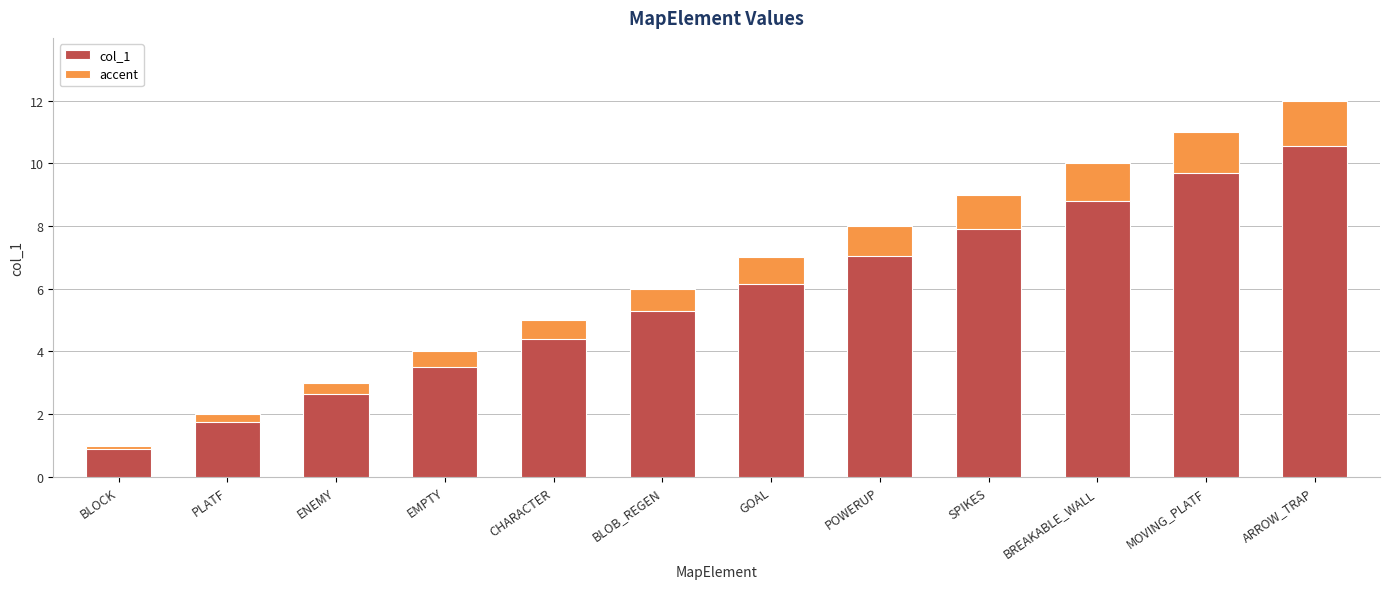

True or false: accent has a value of 0.6 at CHARACTER.

True